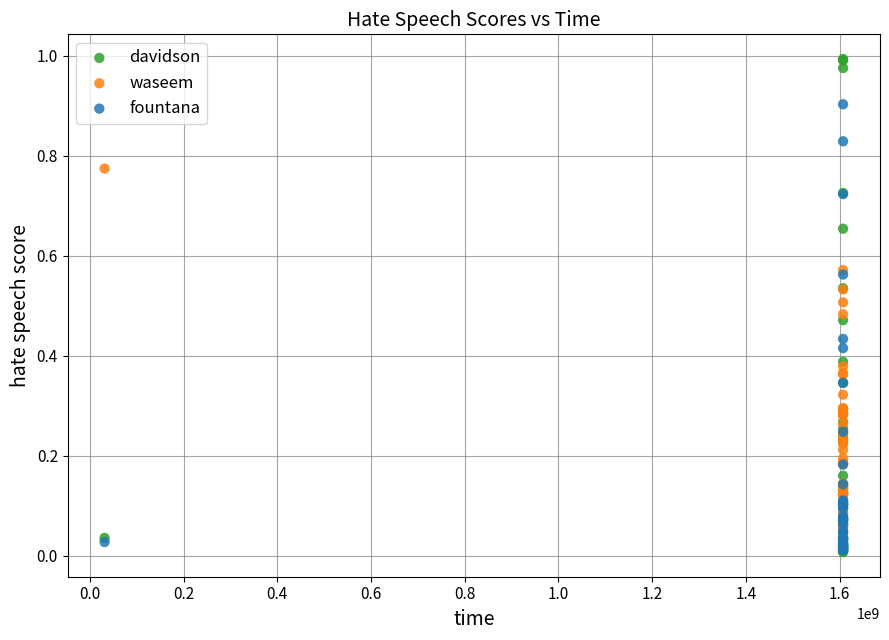

What are all the series names shown in the legend?

davidson, waseem, fountana